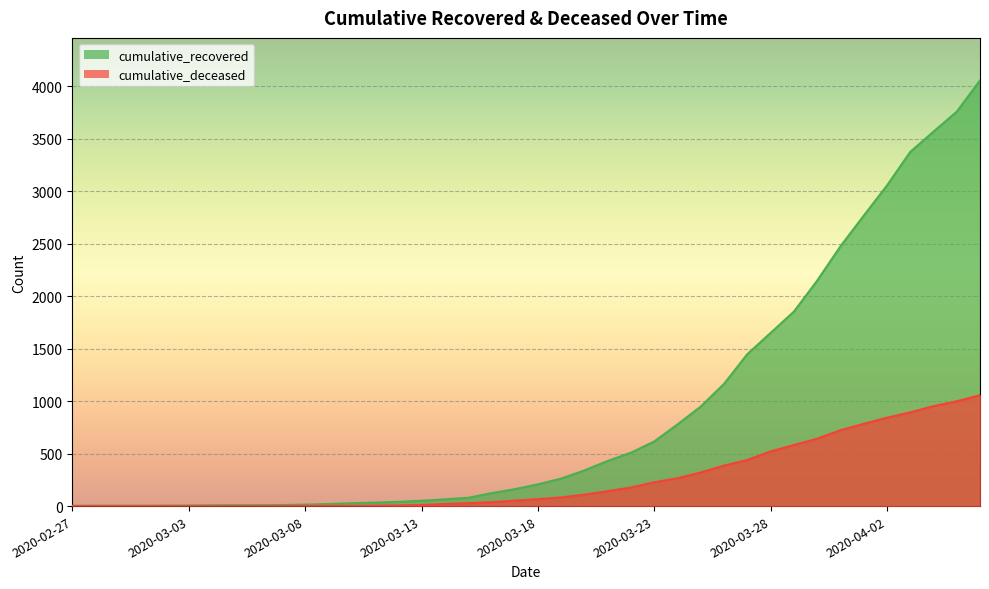

What are all the series names shown in the legend?

cumulative_recovered, cumulative_deceased